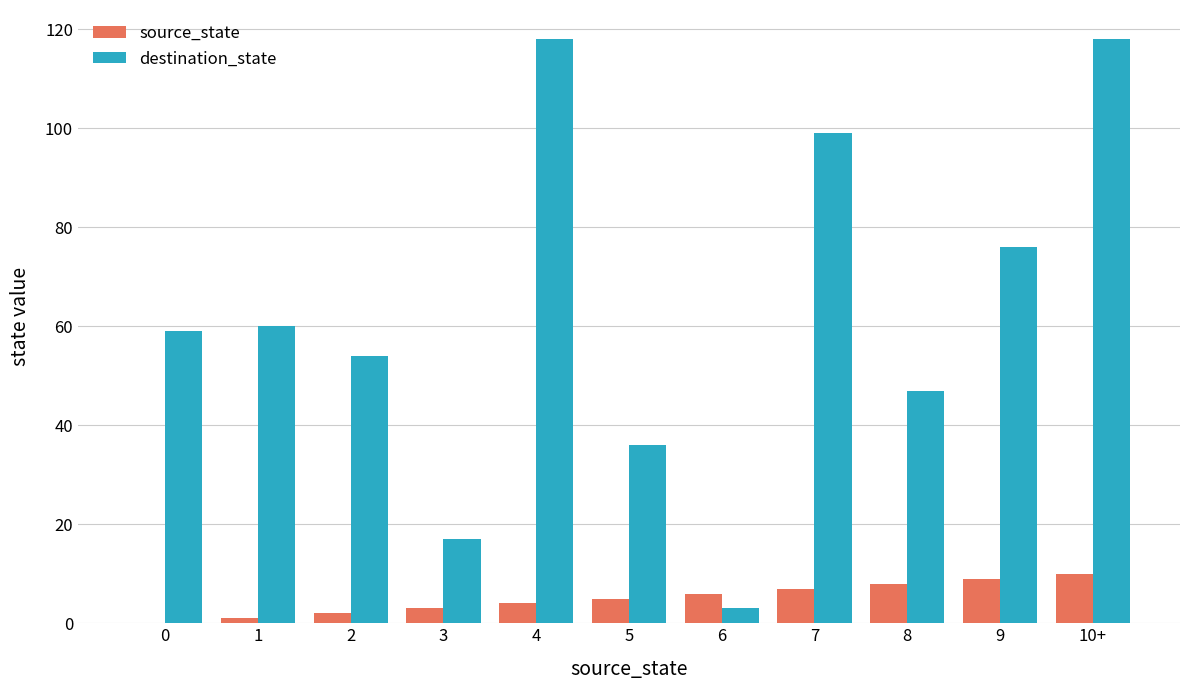

Is the value of destination_state at 7 greater than the value of source_state at 2?

Yes